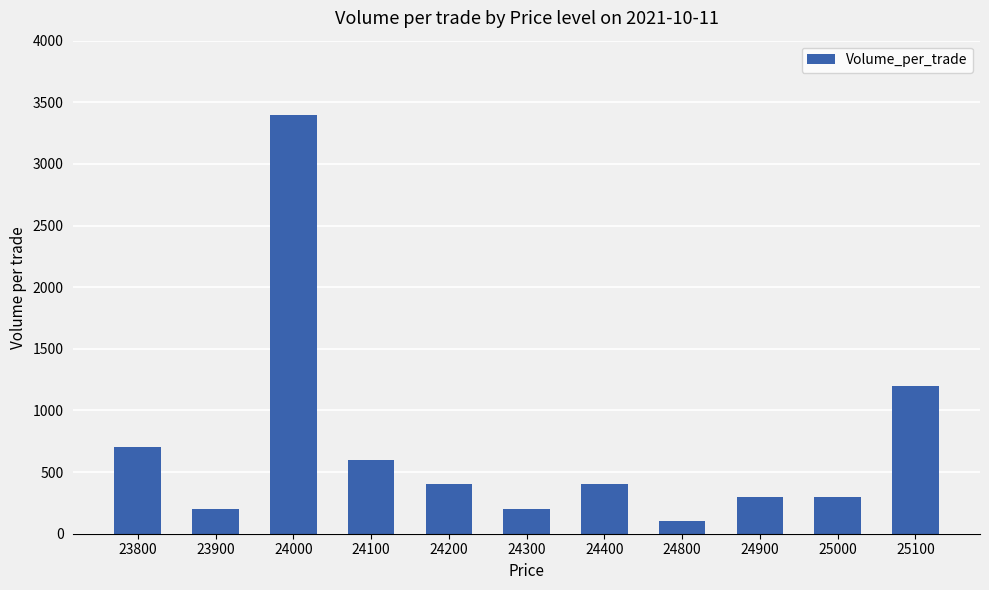

Is it true that the value at 24200 is 400?

True